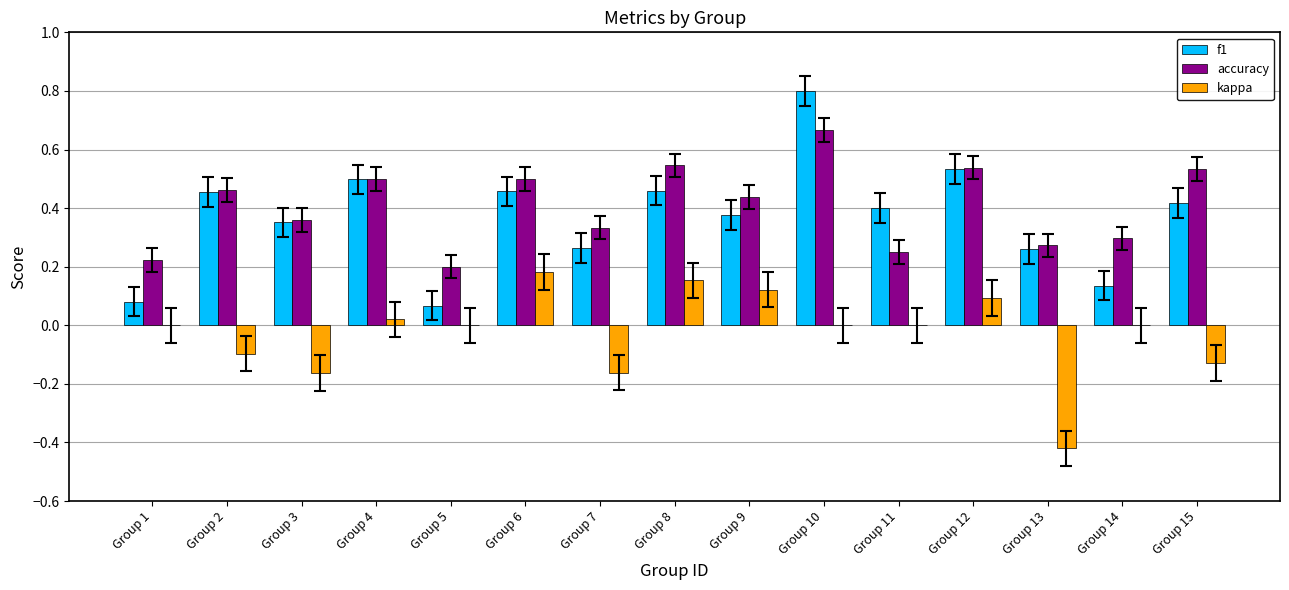

Which series changed the most between Group 11 and Group 15?

accuracy